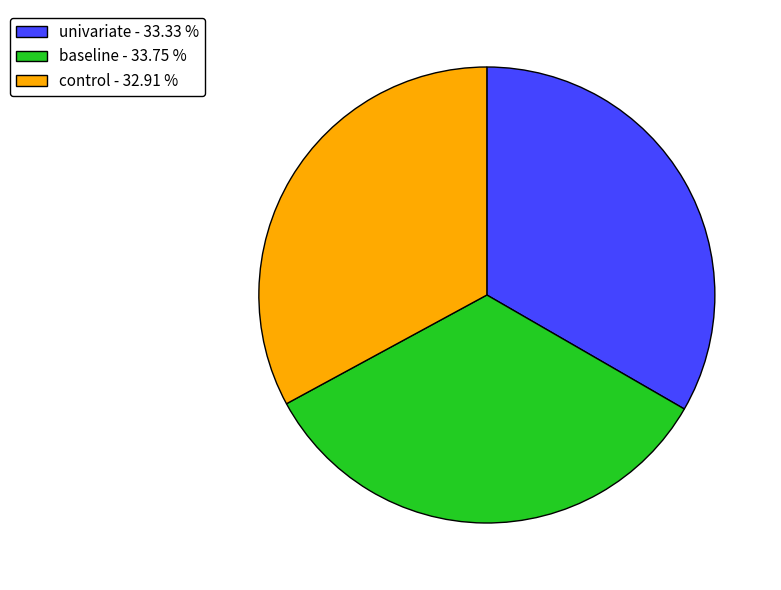

Between baseline - 33.75 % and control - 32.91 %, which is larger?

baseline - 33.75 %